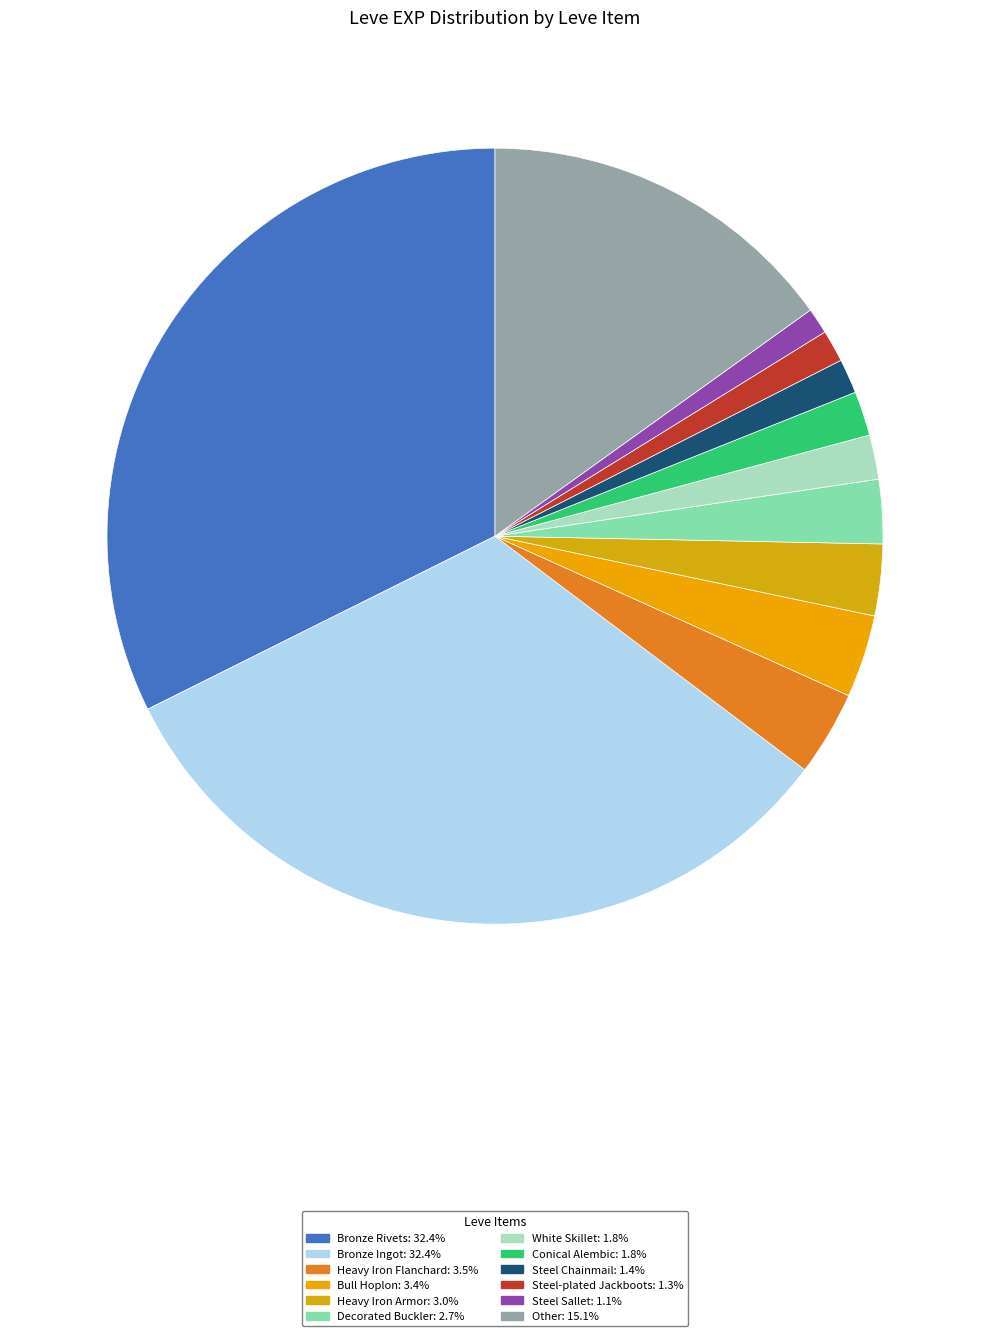

How many segments does this pie chart have?

12